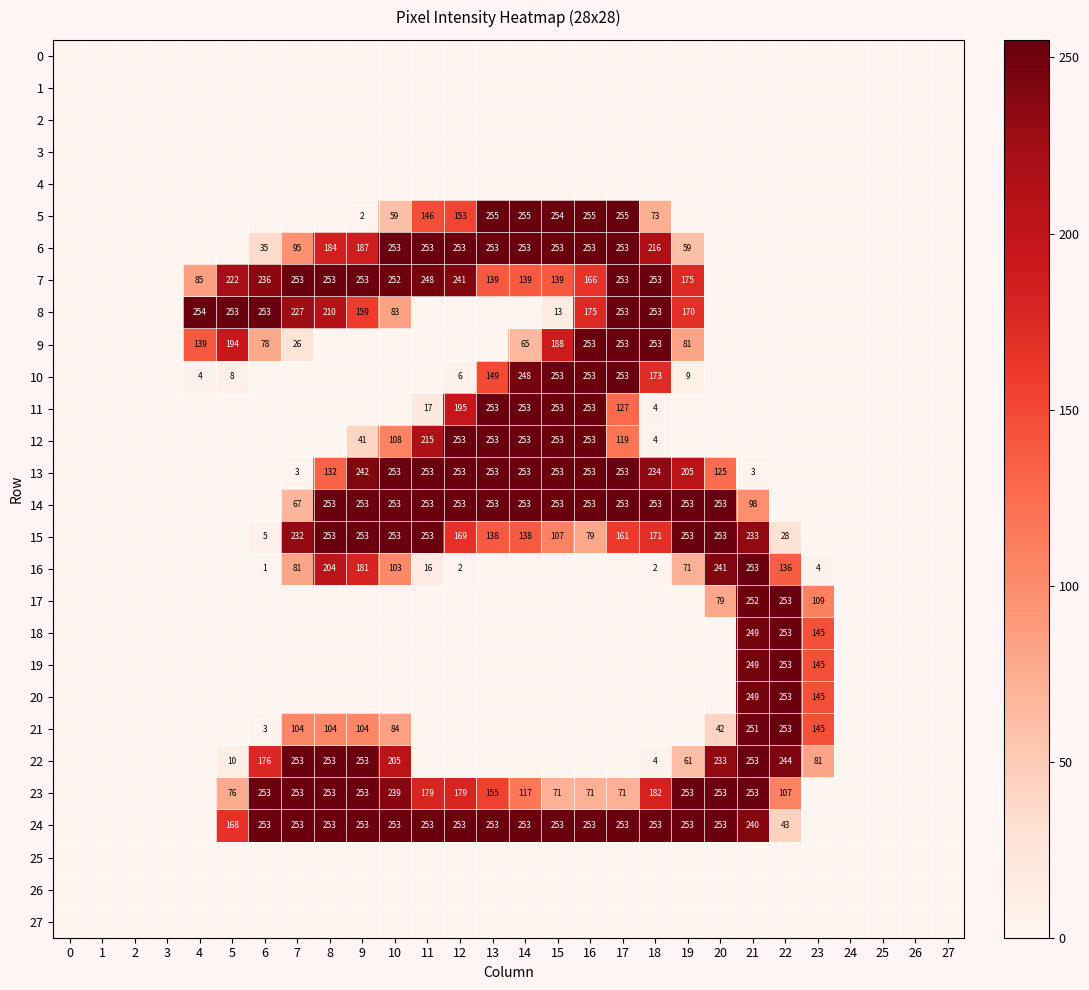

True or false: 14 has a value of 253 at 19.

True